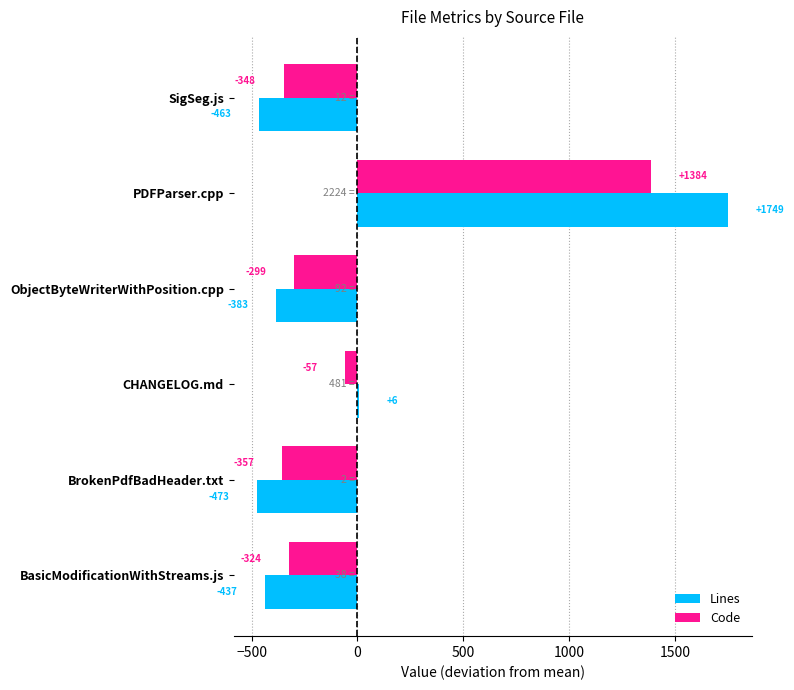

At which category does the chart reach its peak across all series?

PDFParser.cpp